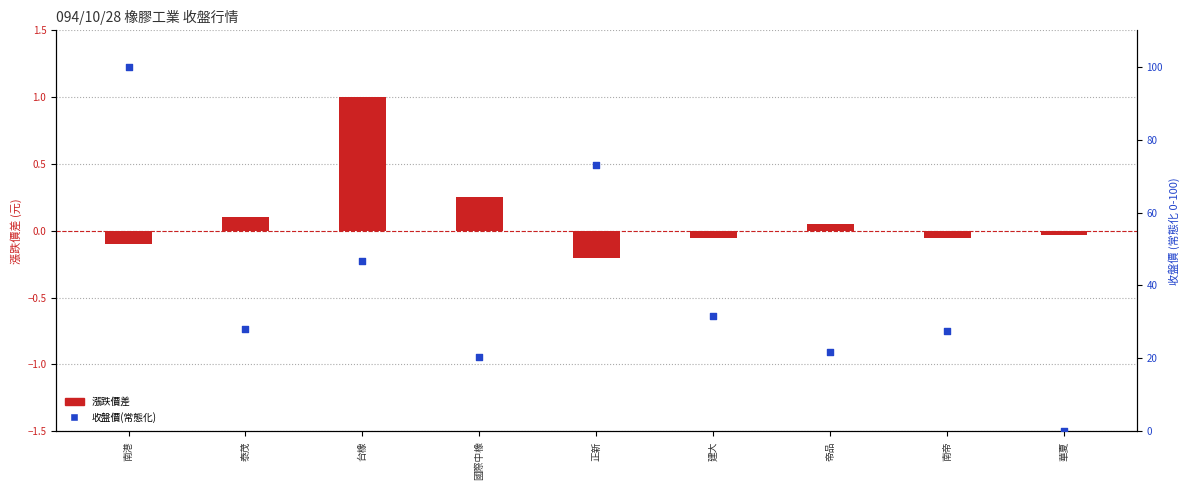

Which series reaches the maximum Y coordinate?

收盤價(常態化)